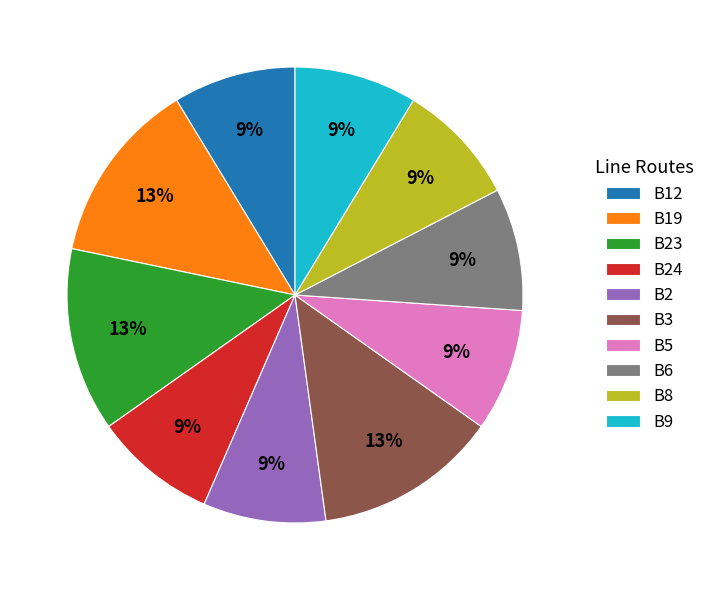

To the nearest percent, what portion does B9 represent?

9%